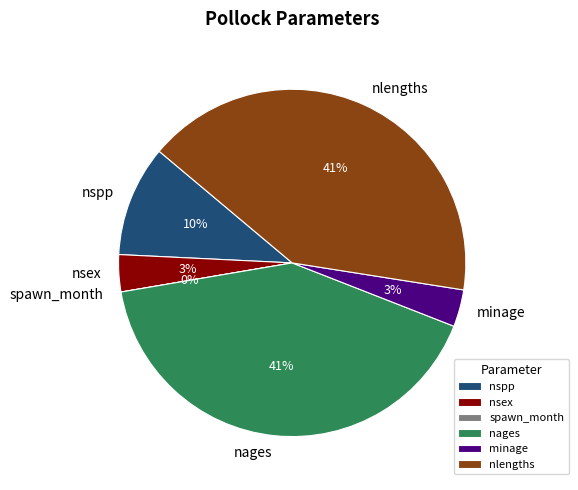

To the nearest percent, what is the difference between the largest and smallest slice percentages?

41%